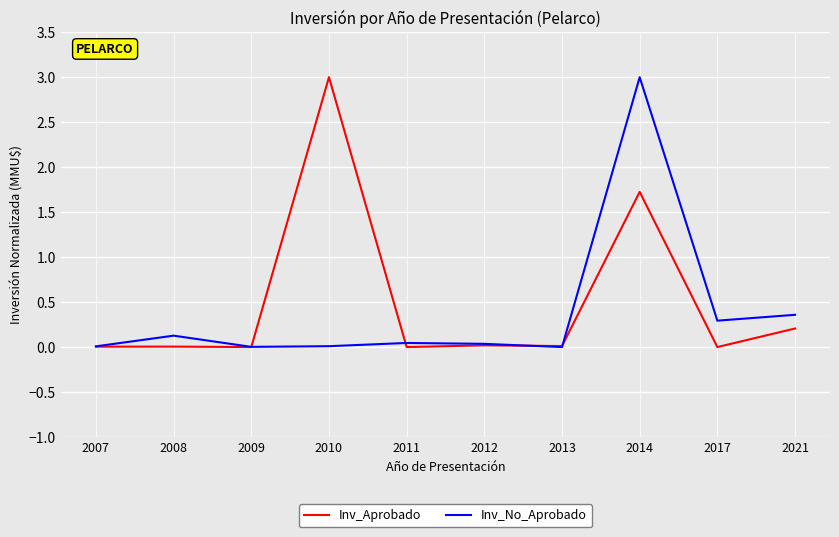

What is the difference between the maximum and minimum values in the Inv_No_Aprobado series?

3.0